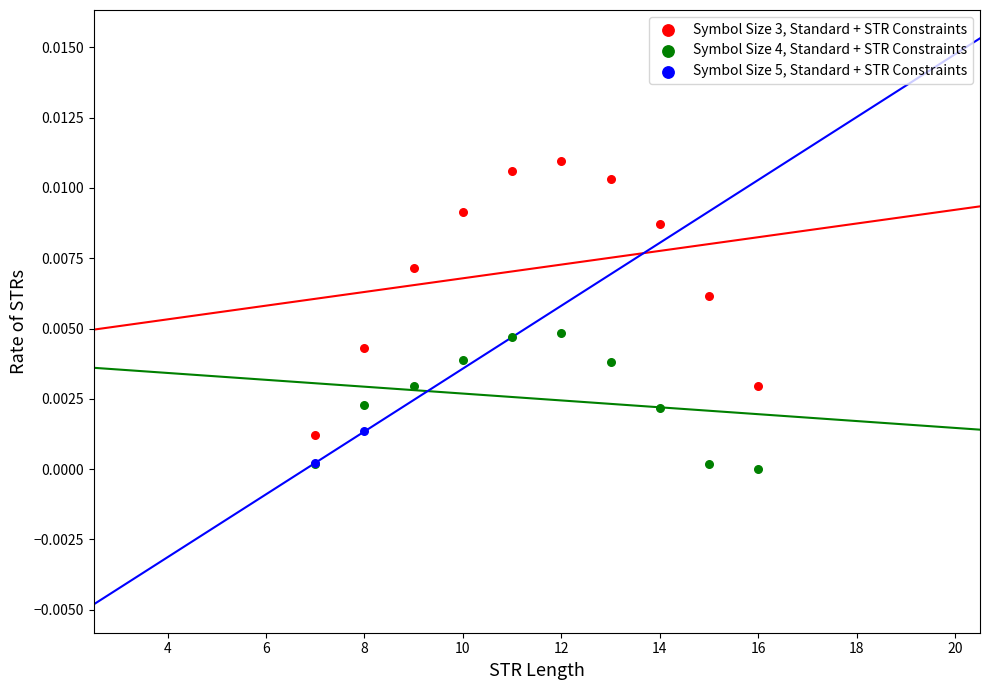

What are all the series names shown in the legend?

Symbol Size 3, Standard + STR Constraints, Symbol Size 4, Standard + STR Constraints, Symbol Size 5, Standard + STR Constraints